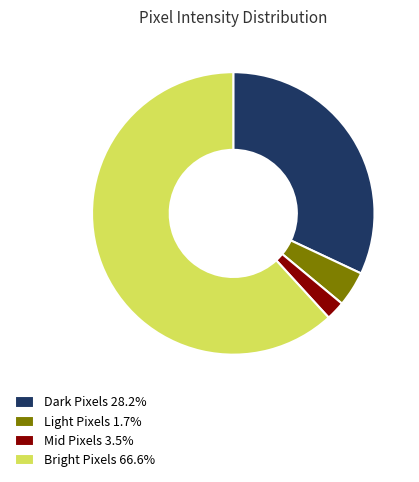

Combined, do Light Pixels 1.7% and Bright Pixels 66.6% account for over 50%?

Yes